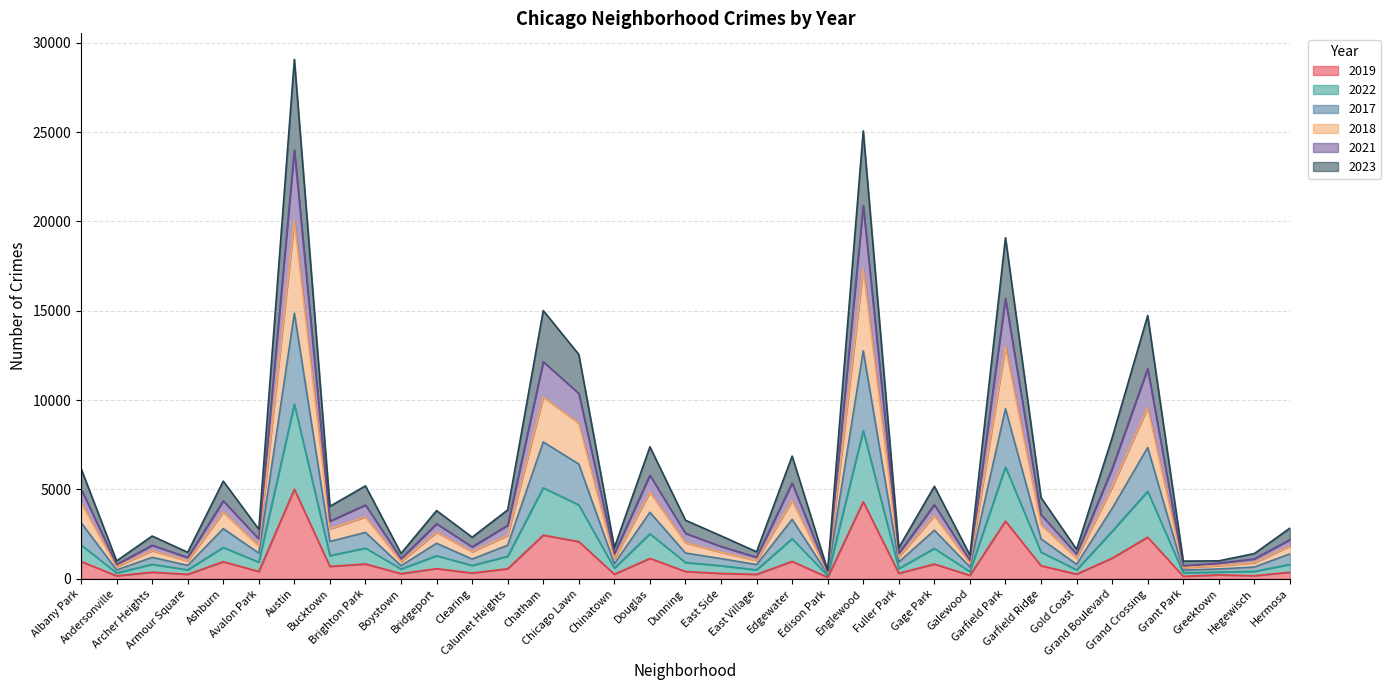

The value of 2021 at Gold Coast is 769. True or false?

False